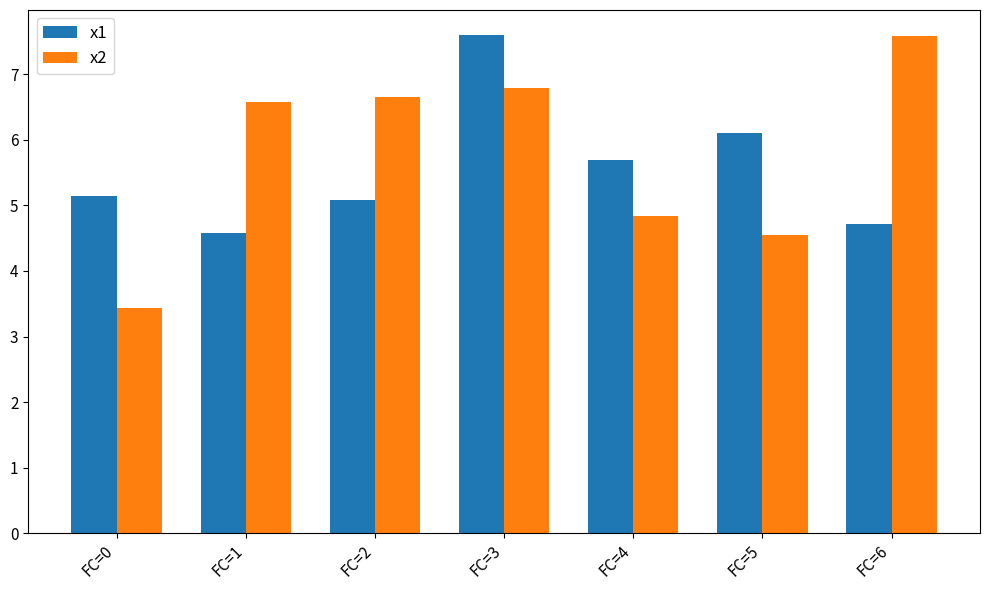

How many values in the x2 series exceed 6?

4